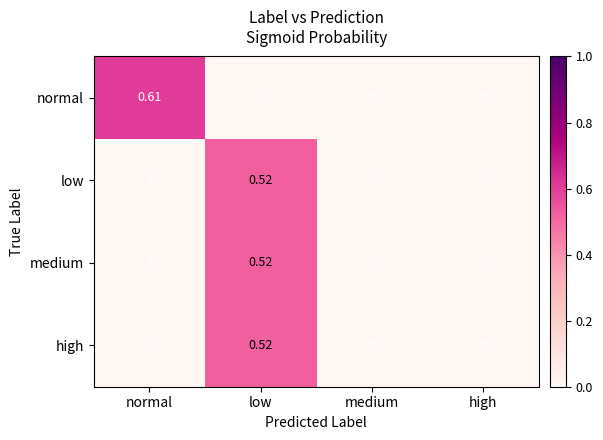

Which label corresponds to the largest value in the chart?

normal